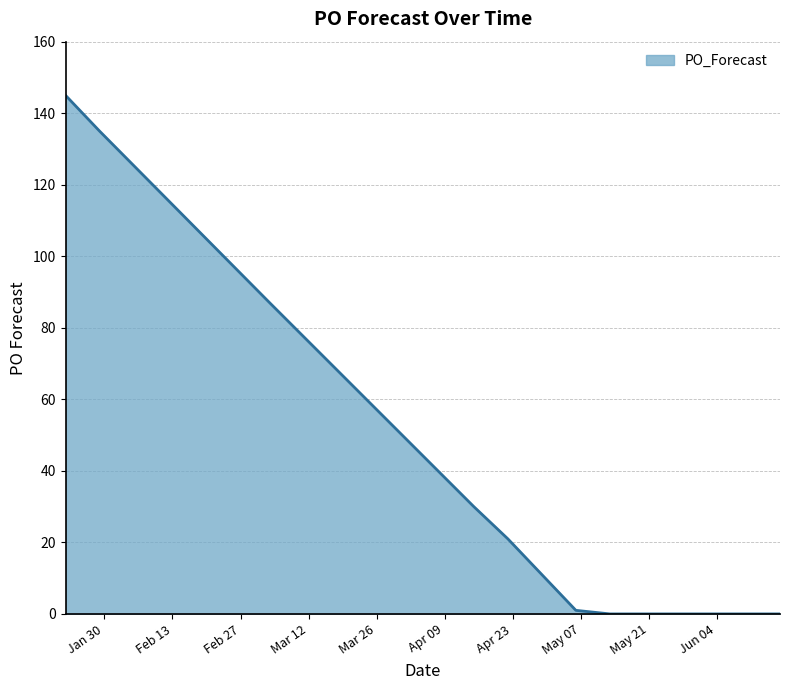

What is the difference between the maximum and minimum values?

145